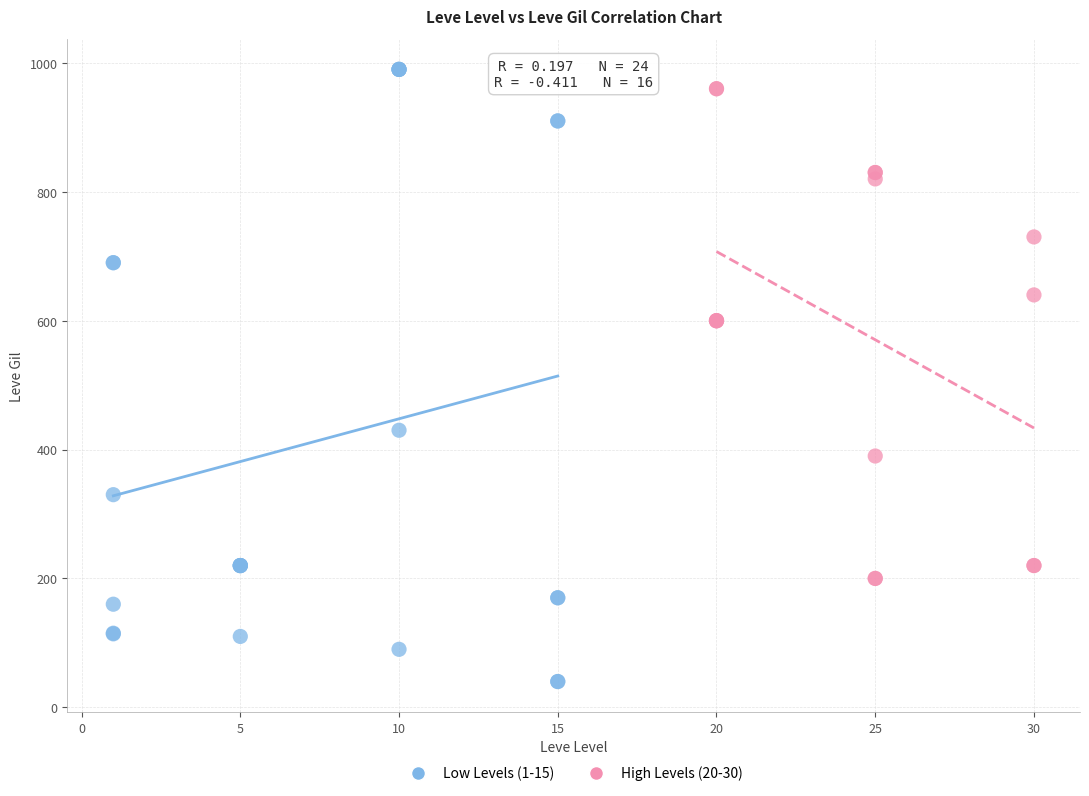

Which series reaches the minimum Y coordinate?

Low Levels (1-15)